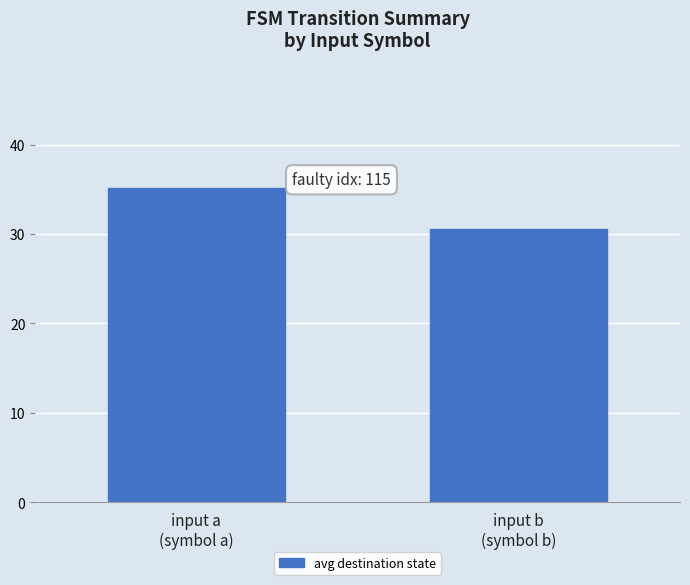

What is the sum of the values at input a
(symbol a) and input b
(symbol b)?

65.7